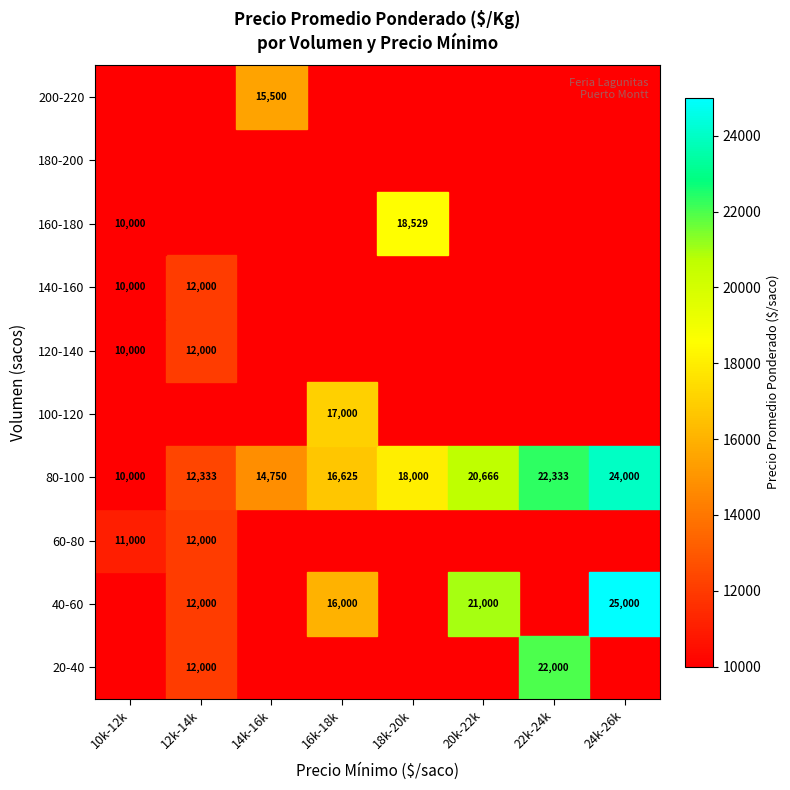

What is the difference between the second highest and second lowest values in the 80-100 series?

10000